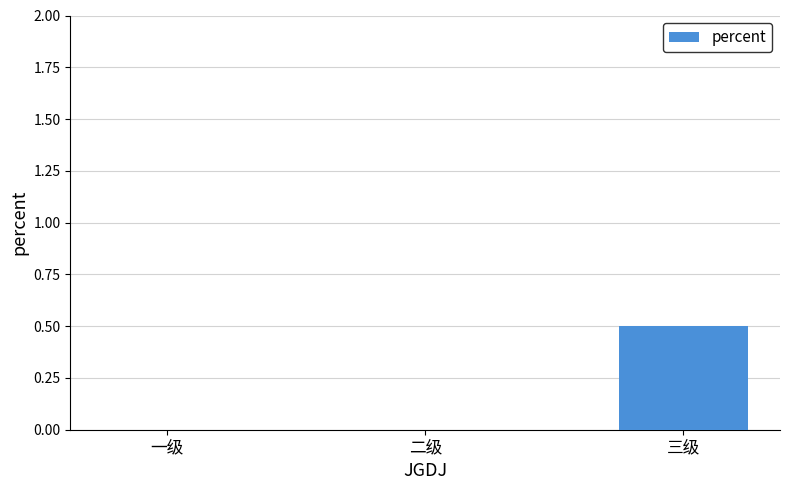

Is it true that the value at 三级 is 0.2?

False